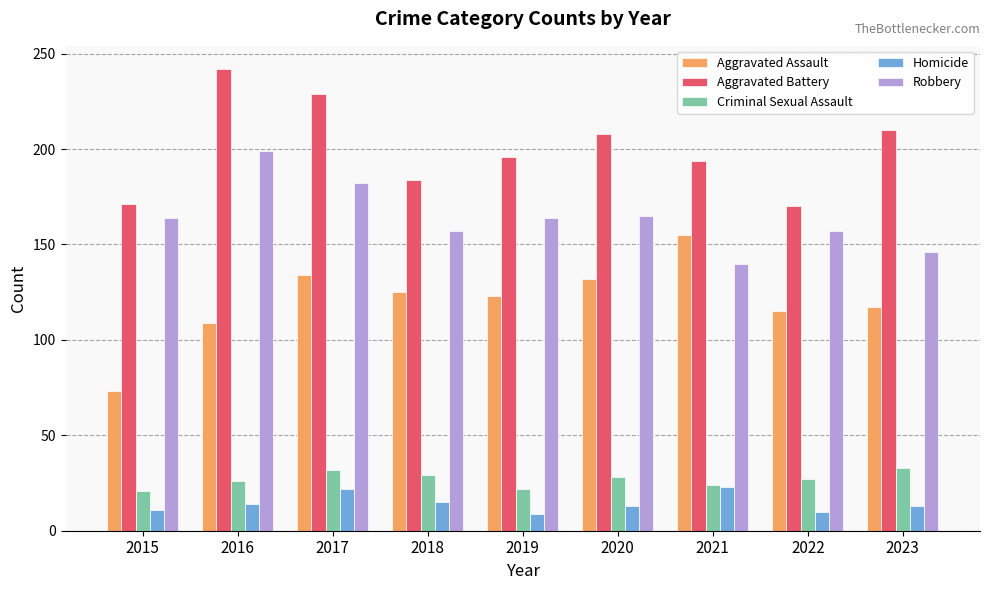

How many bars are there in total?

45